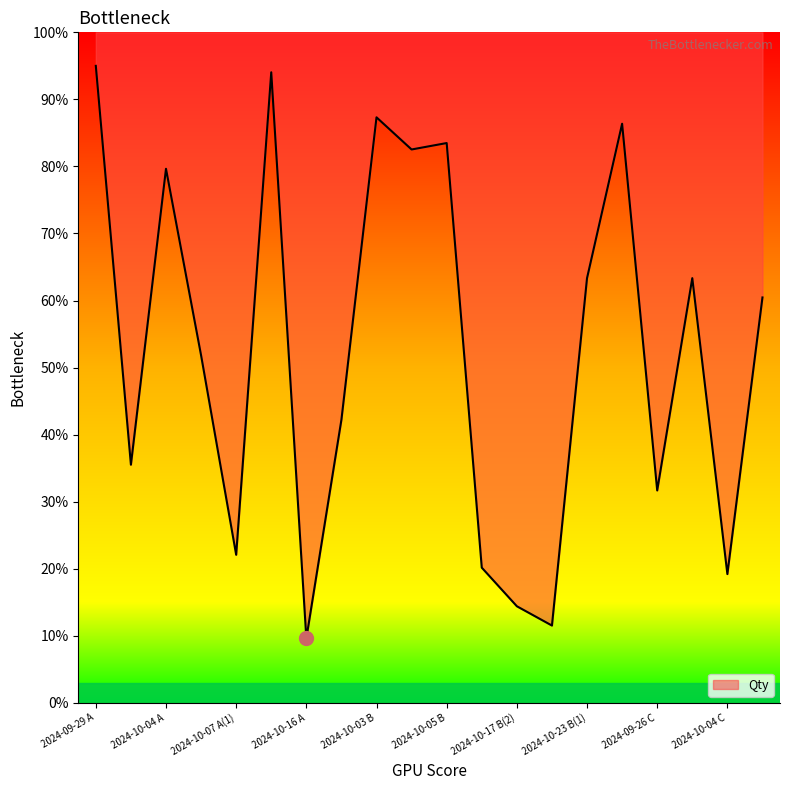

What is the label of the 5th point from the left?

2024-10-07 A(1)